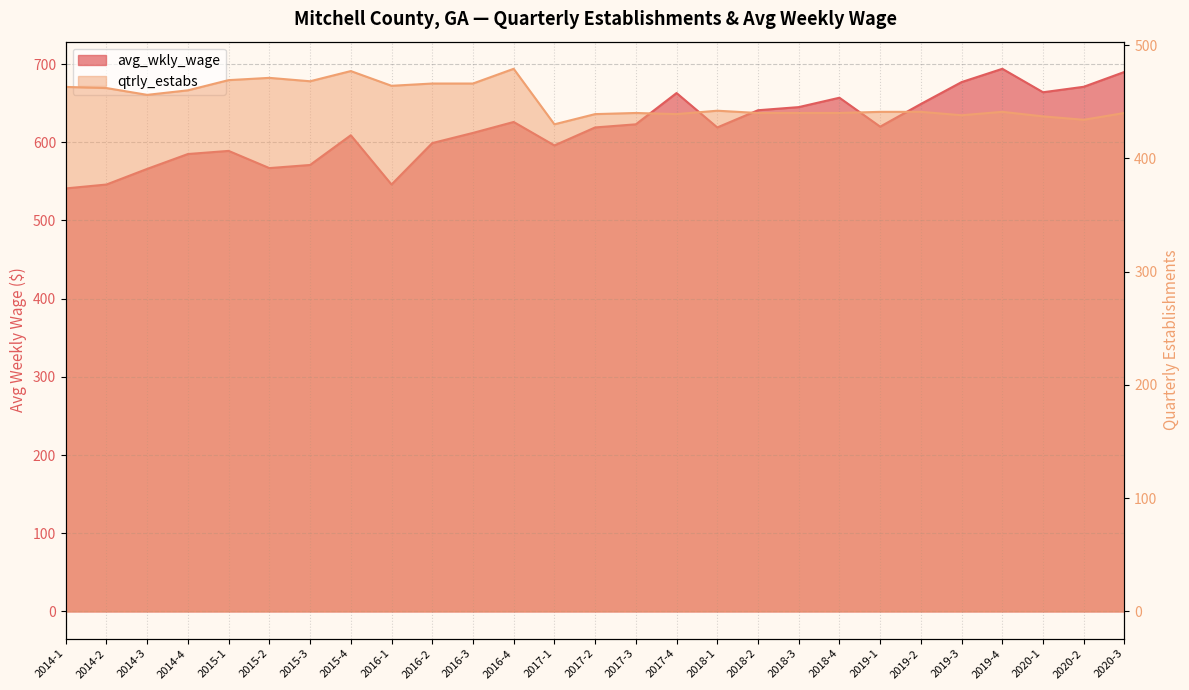

What is the value of the qtrly_estabs point at the 15th from the left?

440